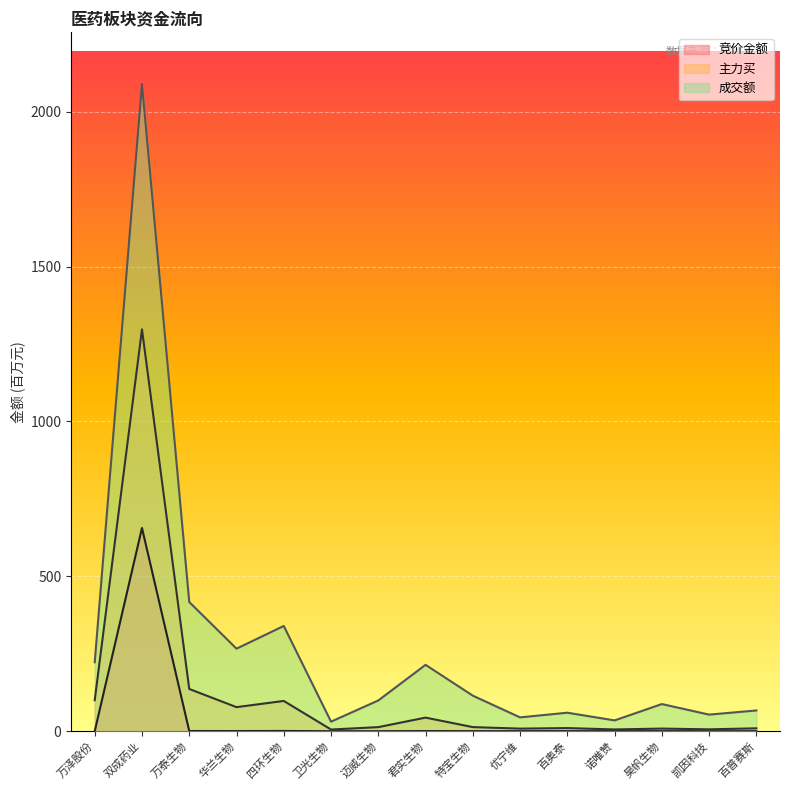

Reading right to left, list all the values displayed in this chart.

竞价金额: 百普赛斯=0.3	凯因科技=0.0	昊帆生物=0.3	诺唯赞=0.2	百奥泰=0.3	优宁维=0.3	特宝生物=0.3	君实生物=0.5	迈威生物=0.1	卫光生物=0.0	四环生物=0.9	华兰生物=0.6	万泰生物=0.7	双成药业=656.1	万泽股份=0.0
主力买: 百普赛斯=9.4	凯因科技=6.1	昊帆生物=8.6	诺唯赞=5.8	百奥泰=10.1	优宁维=8.4	特宝生物=13.3	君实生物=43.9	迈威生物=13.2	卫光生物=5.5	四环生物=97.8	华兰生物=77.8	万泰生物=136.4	双成药业=1297.3	万泽股份=100.3
成交额: 百普赛斯=67.1	凯因科技=53.6	昊帆生物=87.7	诺唯赞=34.9	百奥泰=59.8	优宁维=44.7	特宝生物=114.8	君实生物=214.4	迈威生物=99.3	卫光生物=30.9	四环生物=339.9	华兰生物=266.6	万泰生物=417.1	双成药业=2089.2	万泽股份=222.7